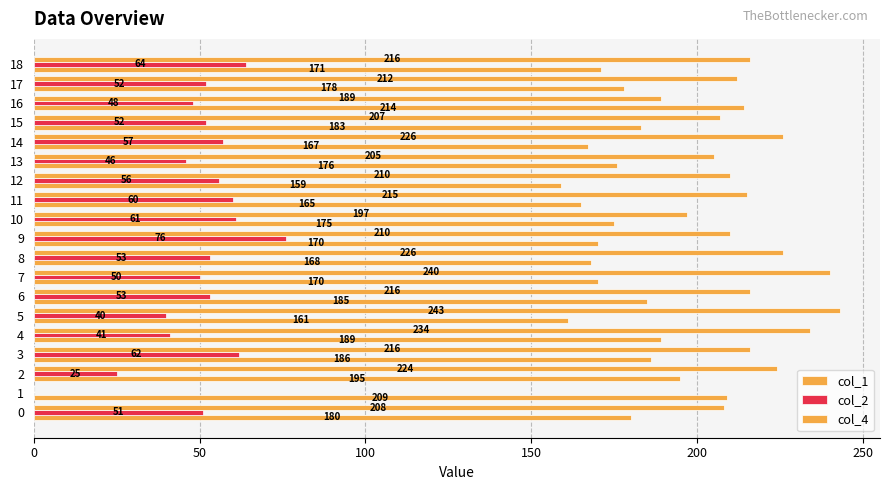

What is the maximum value shown in the chart?

243